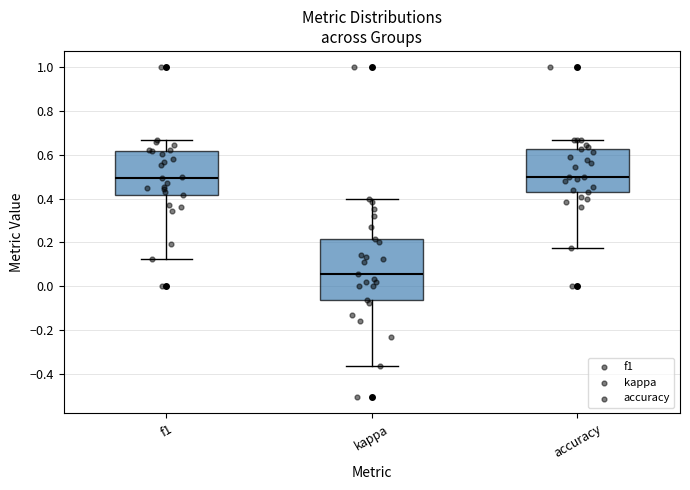

Which box has the lowest median line?

kappa